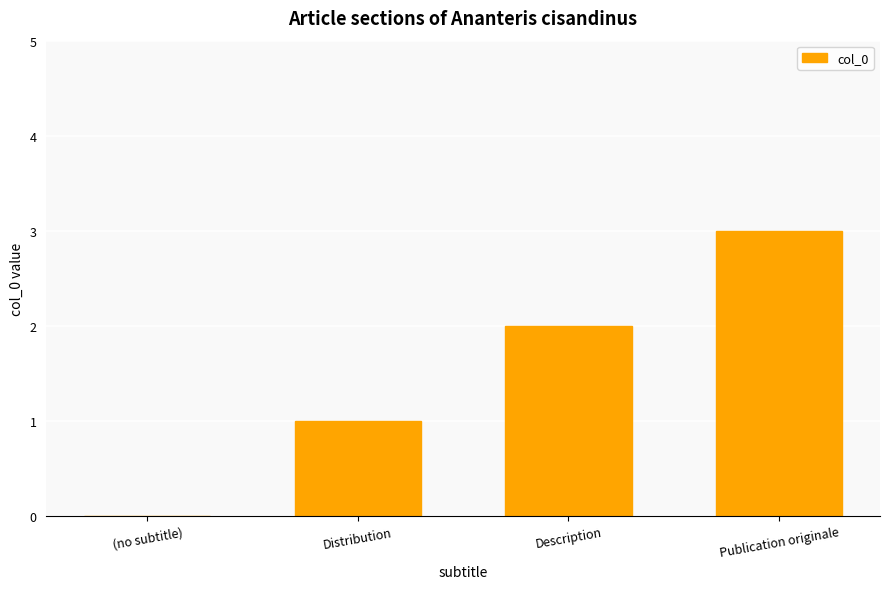

What is the difference between the values at Distribution and (no subtitle)?

1